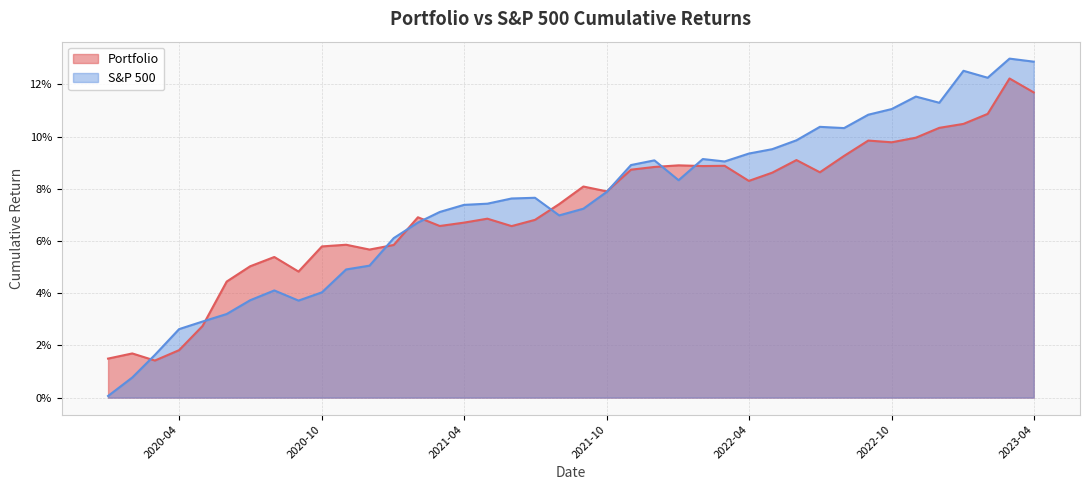

What is the sum of all S&P 500 values?

3.0